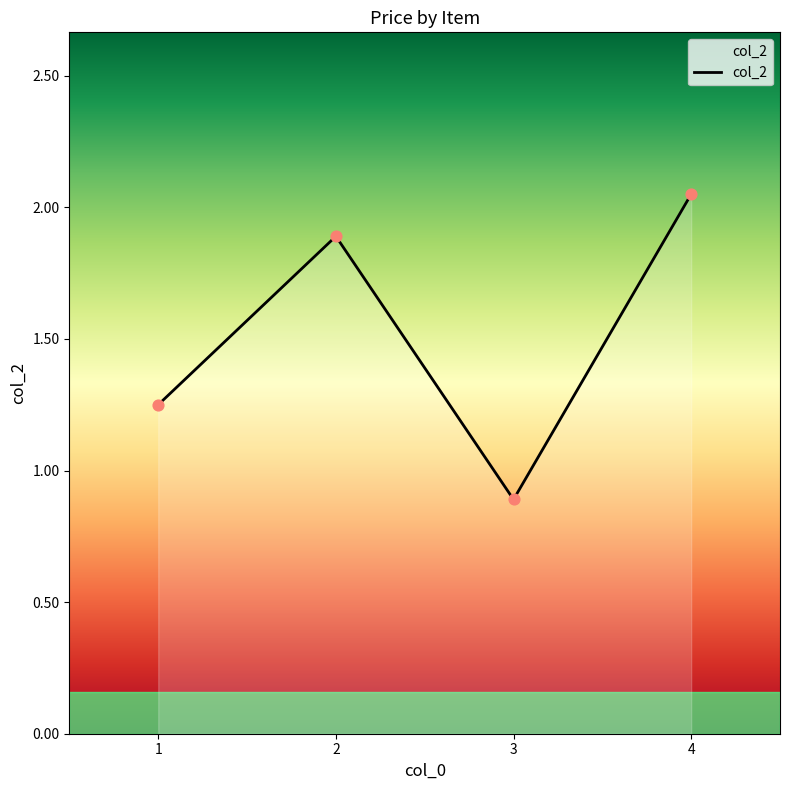

What is the change in value from 1 to 3?

-0.4